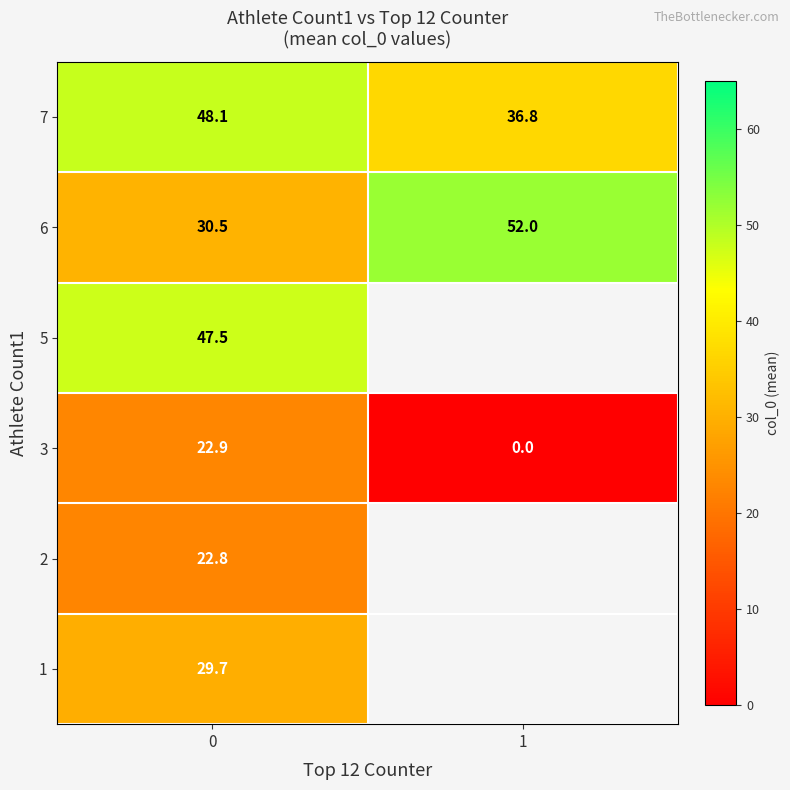

The row_3 series shows 47.5 at 0. True or false?

True